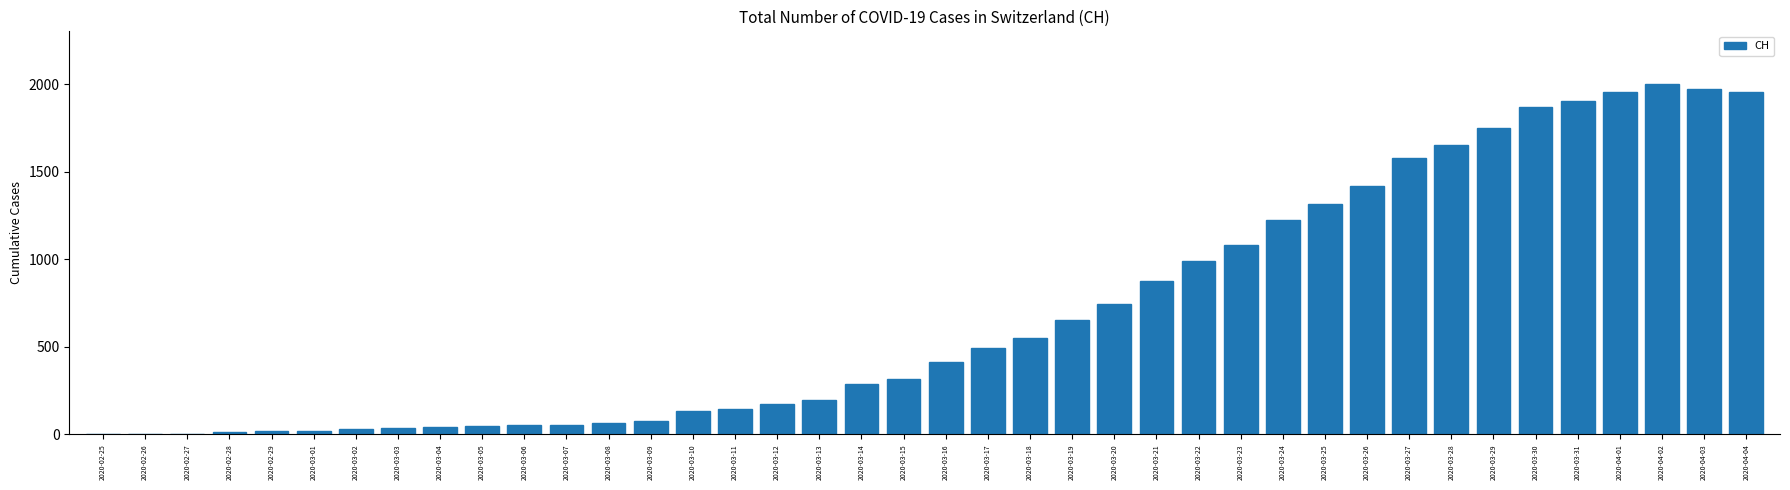

Approximately how many times larger is the value at 2020-03-25 compared to 2020-03-08?

19.9